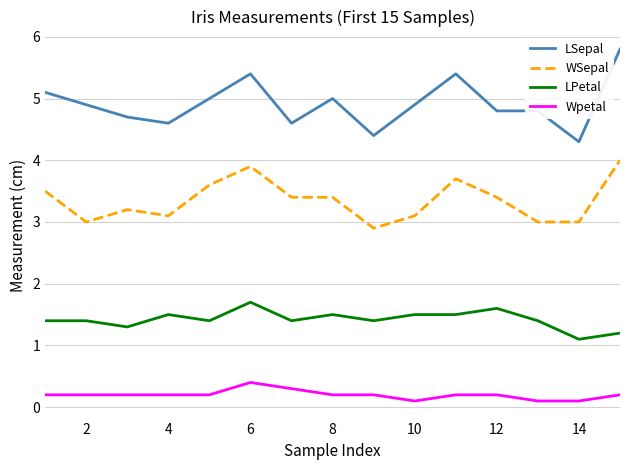

Reading right to left, list all the values displayed in this chart.

LSepal: 5.8	4.3	4.8	4.8	5.4	4.9	4.4	5.0	4.6	5.4	5.0	4.6	4.7	4.9	5.1
WSepal: 4.0	3.0	3.0	3.4	3.7	3.1	2.9	3.4	3.4	3.9	3.6	3.1	3.2	3.0	3.5
LPetal: 1.2	1.1	1.4	1.6	1.5	1.5	1.4	1.5	1.4	1.7	1.4	1.5	1.3	1.4	1.4
Wpetal: 0.2	0.1	0.1	0.2	0.2	0.1	0.2	0.2	0.3	0.4	0.2	0.2	0.2	0.2	0.2